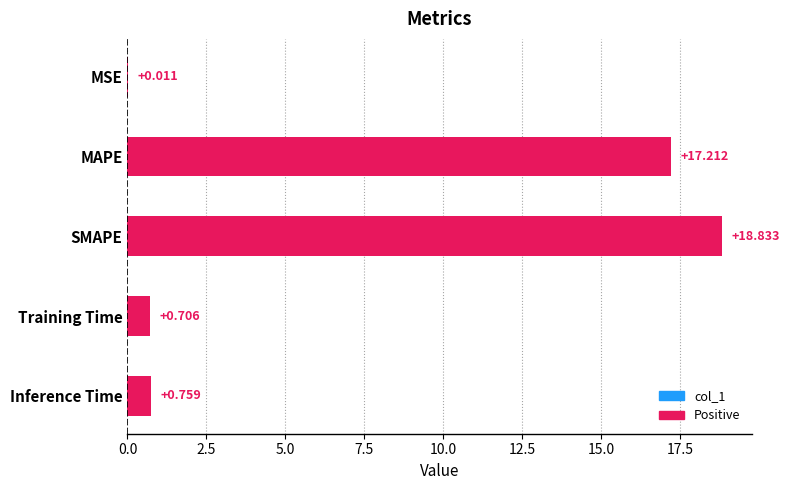

At which category does the chart reach its peak across all series?

SMAPE